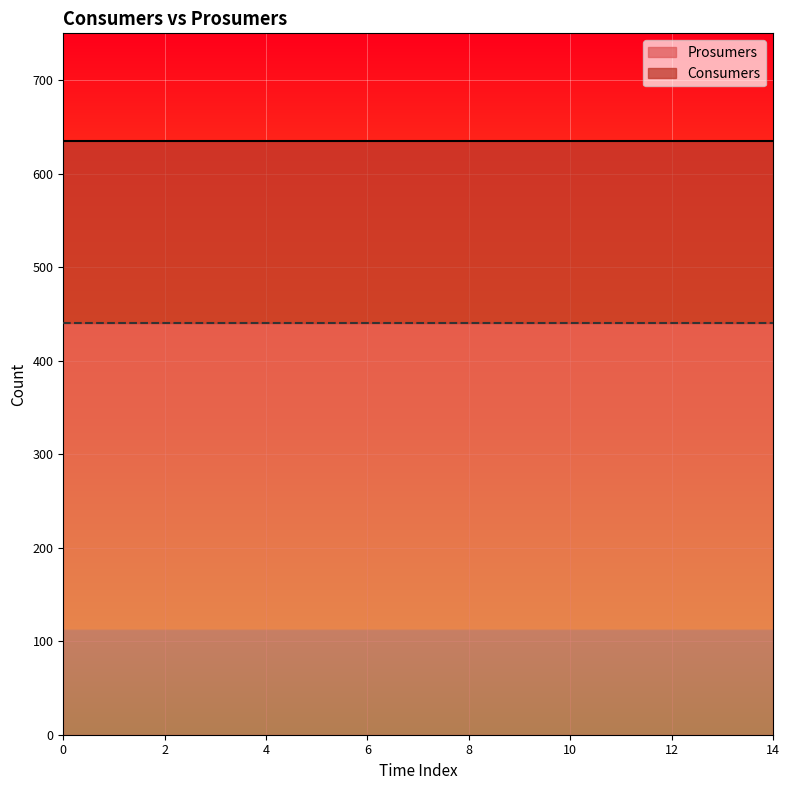

True or false: Consumers has more than 2 points higher than both neighbors.

False